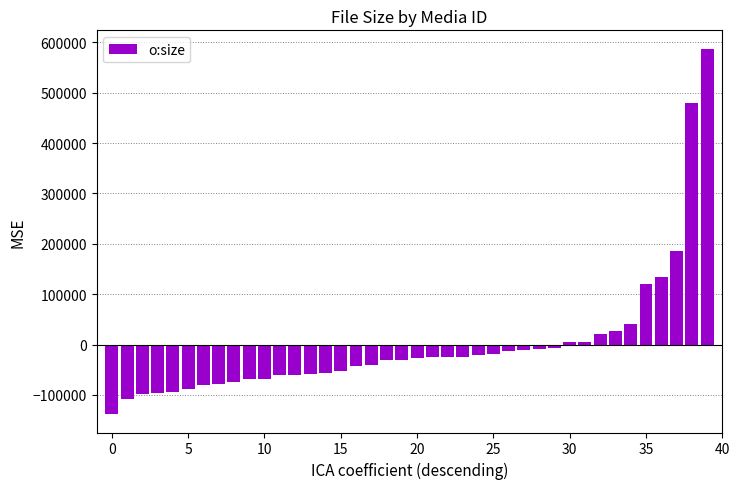

What is the difference between the maximum and second lowest values?

696347.0